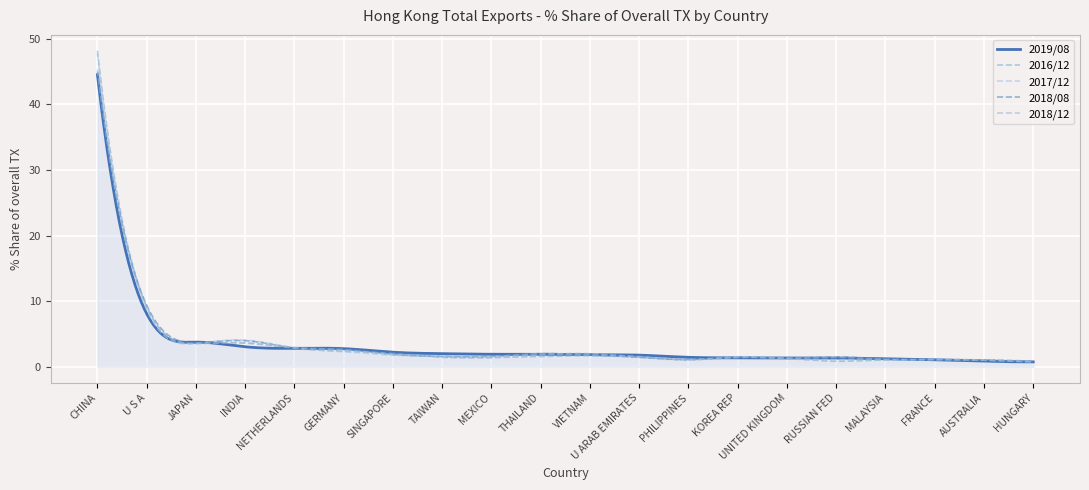

What is the sum of all 2018/12 values?

951.2